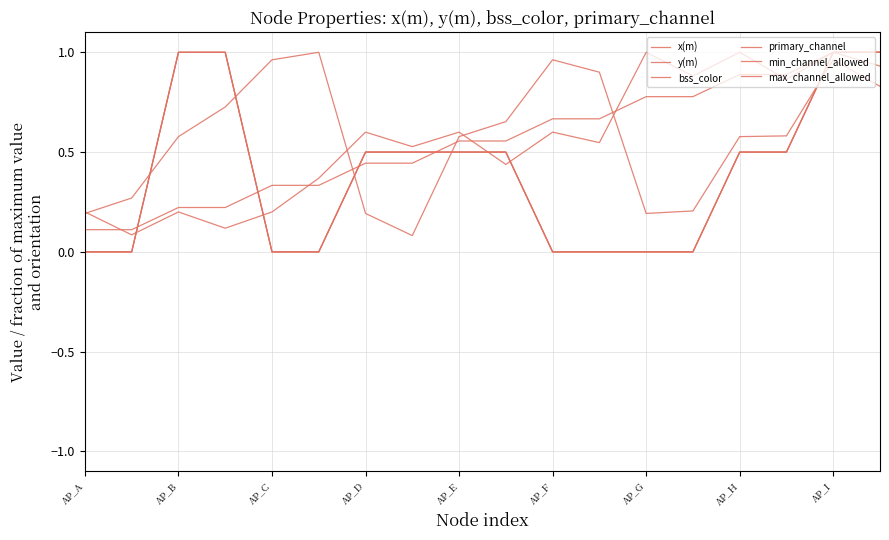

Does the chart display data point markers on the line(s)?

No